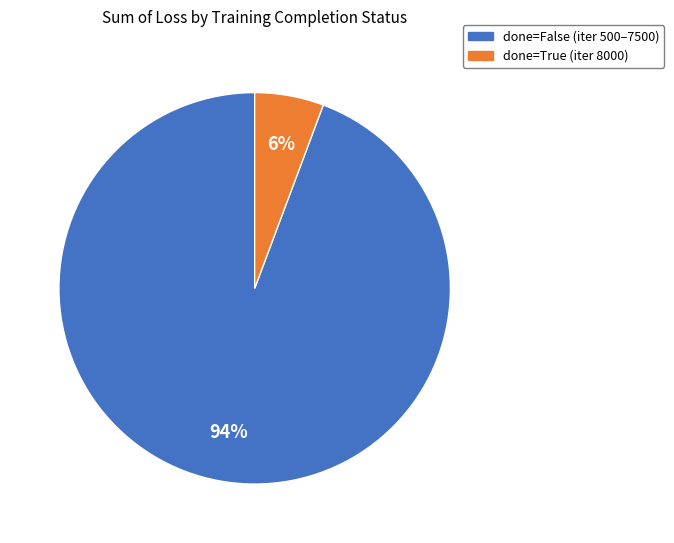

What is the smallest slice in the pie chart?

done=True (iter 8000)